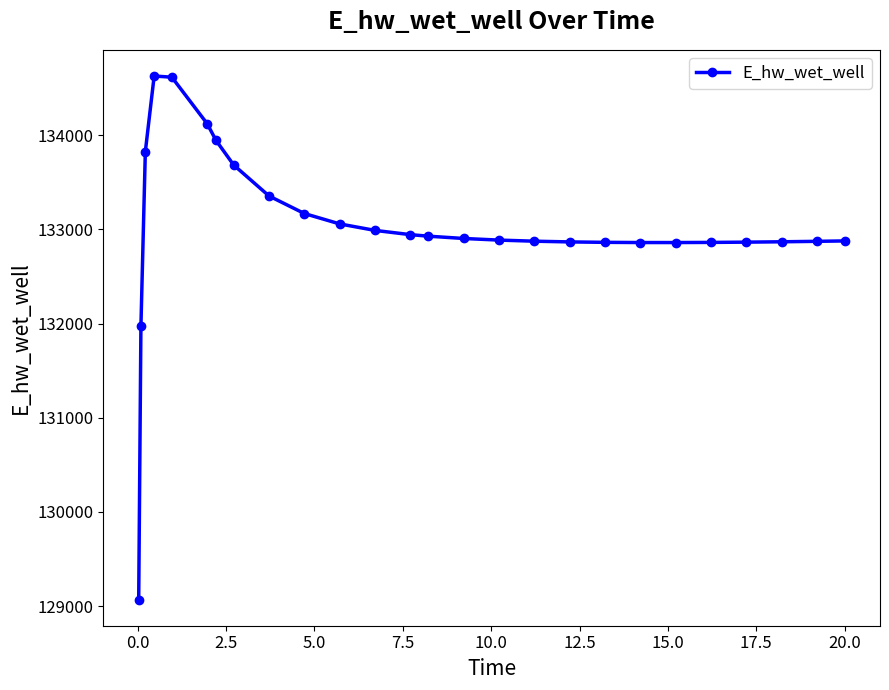

True or false: the data has more than 0 interior local peaks.

True